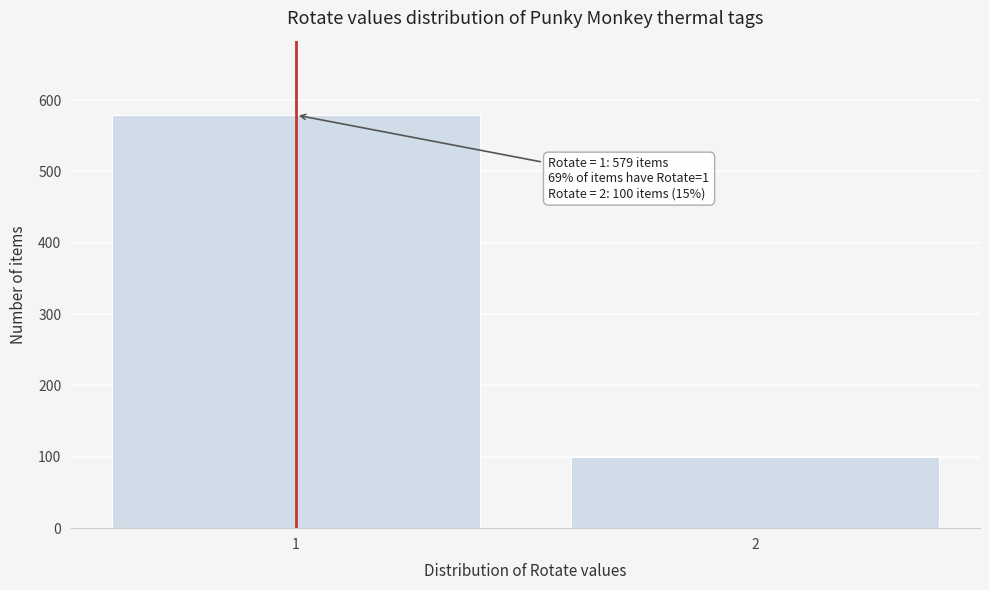

Reading left to right, extract all data points from this chart.

579	100